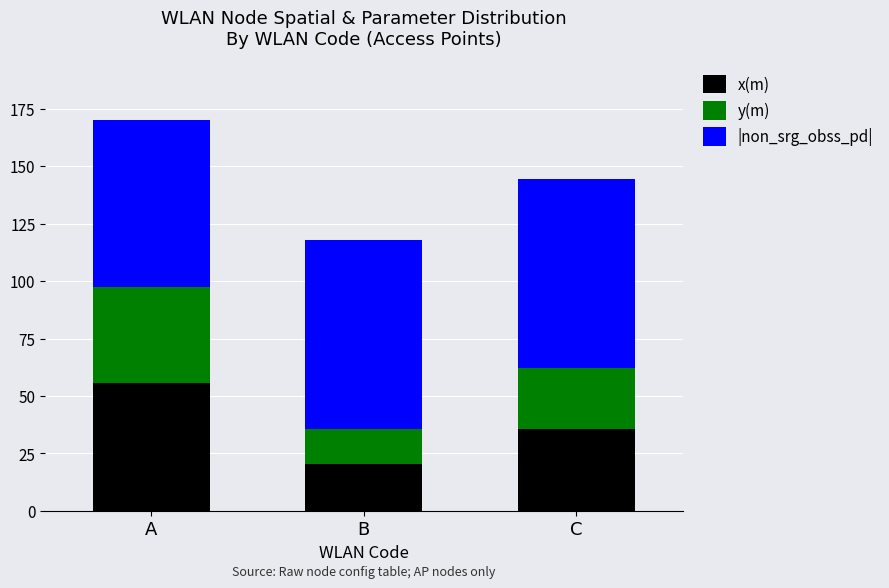

The x(m) series shows 55.1 at C. True or false?

False